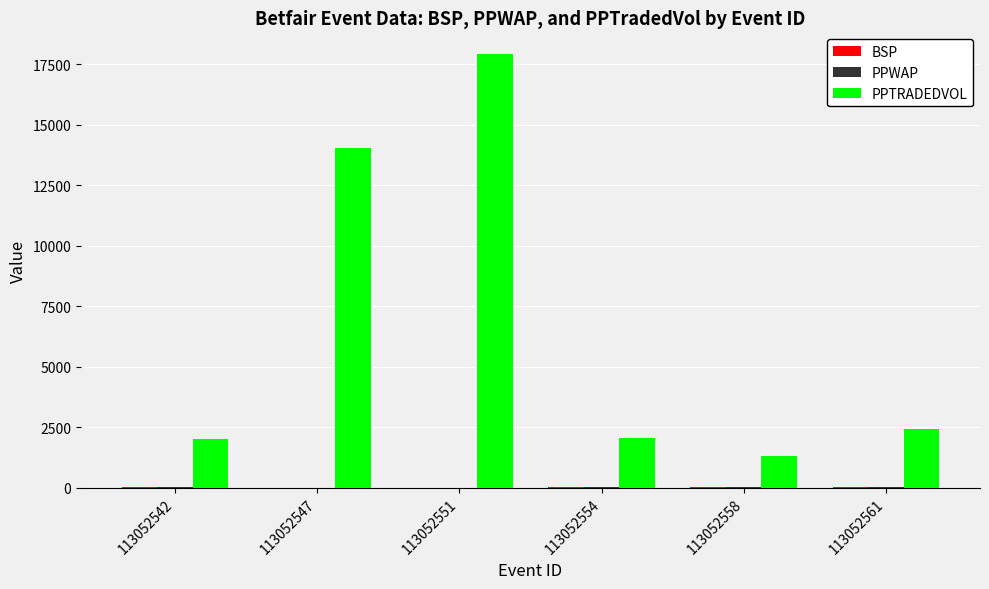

What is the greatest value displayed?

17925.7